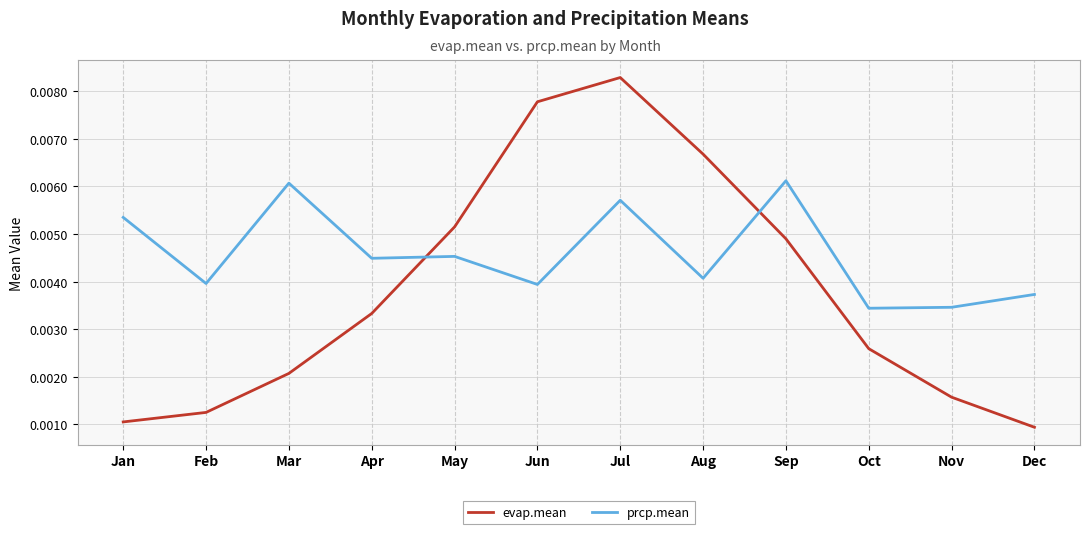

Rank the series by their maximum value, from highest to lowest.

evap.mean, prcp.mean